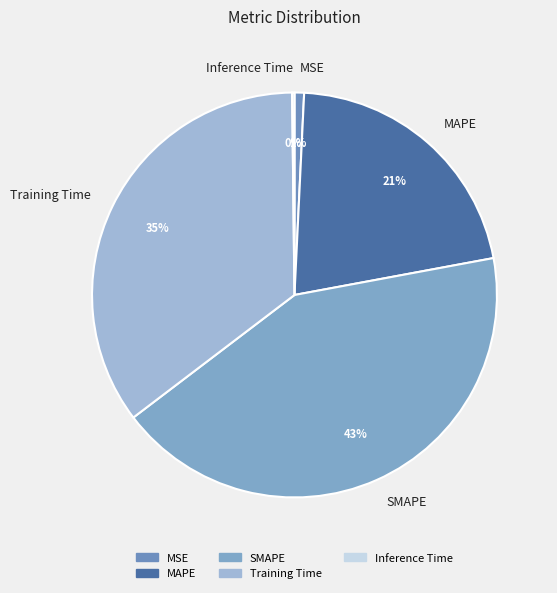

Approximately how many times larger is the value at Training Time compared to SMAPE?

0.8